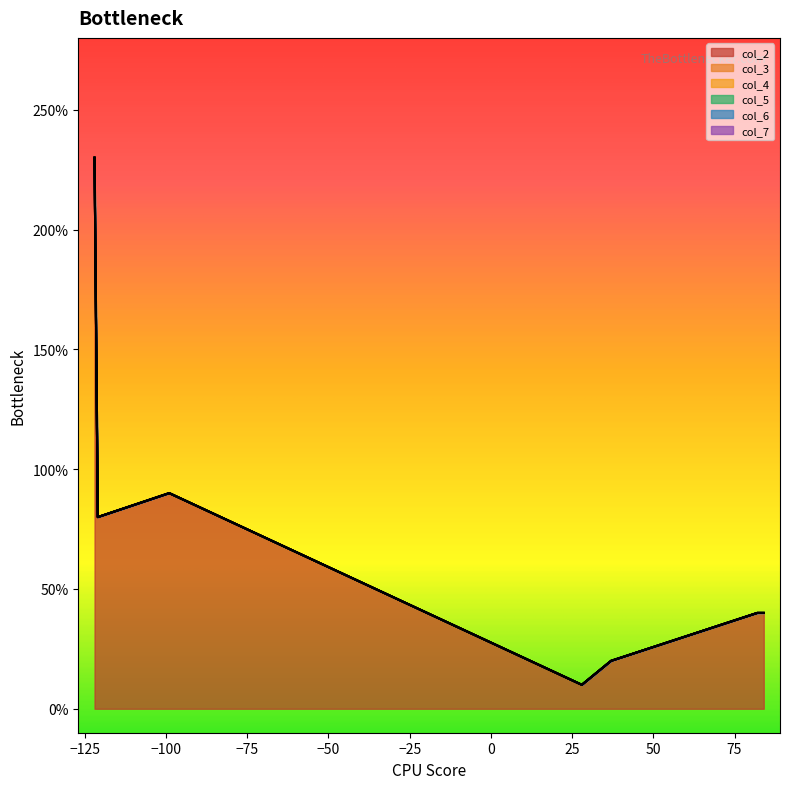

Rank the series by their maximum value, from lowest to highest.

col_3, col_4, col_5, col_6, col_7, col_2